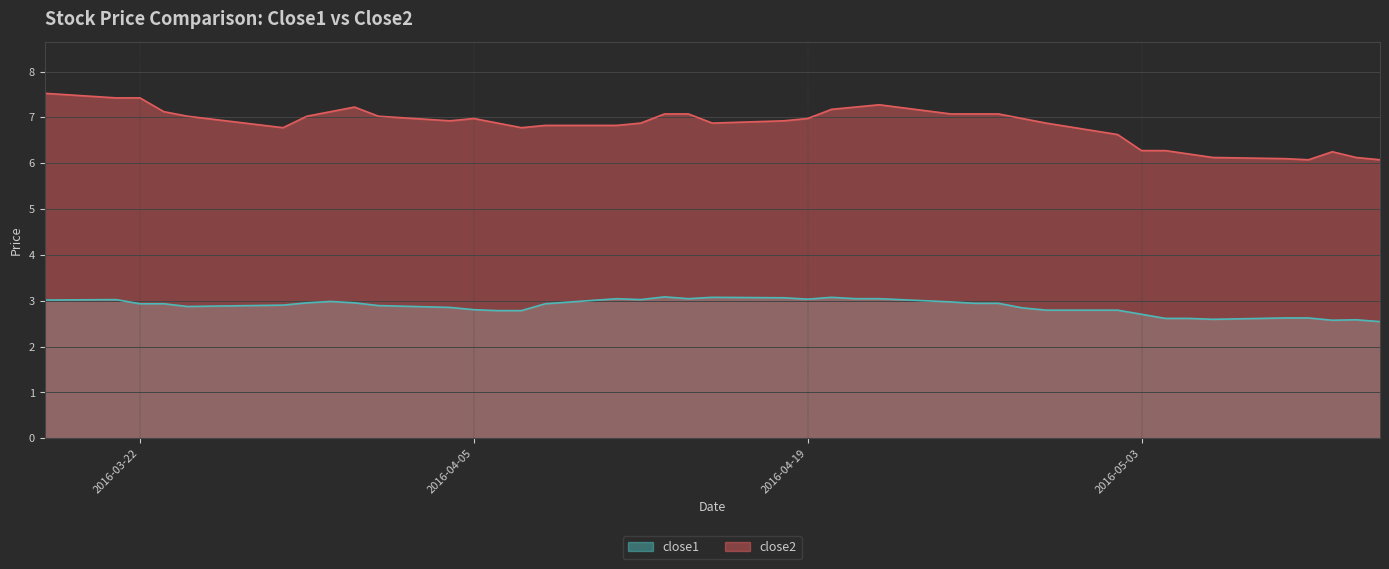

Which series has the widest spread of values?

close2